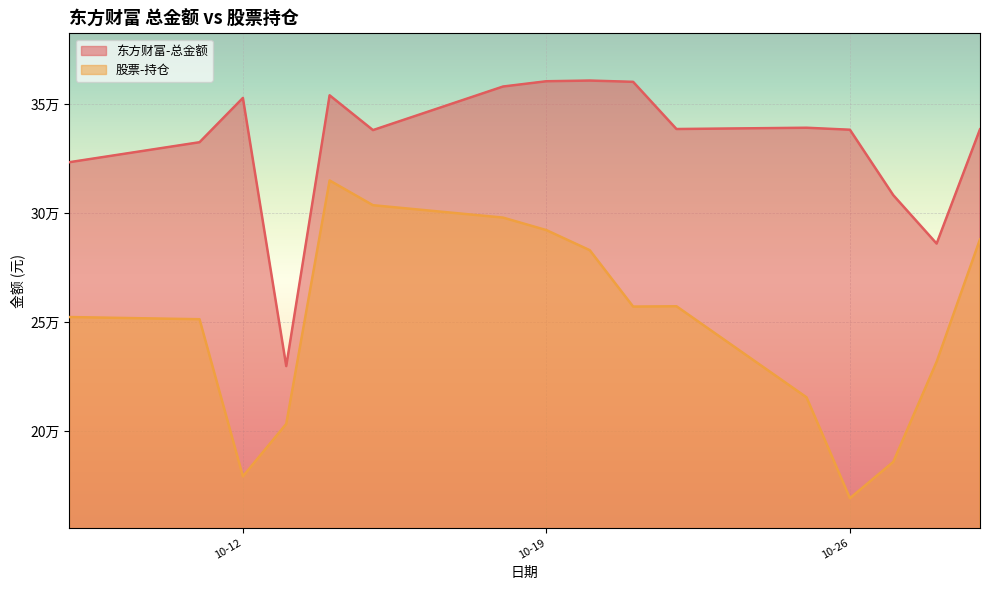

Is it true that 东方财富-总金额 equals 486367.6 at 10-26?

False